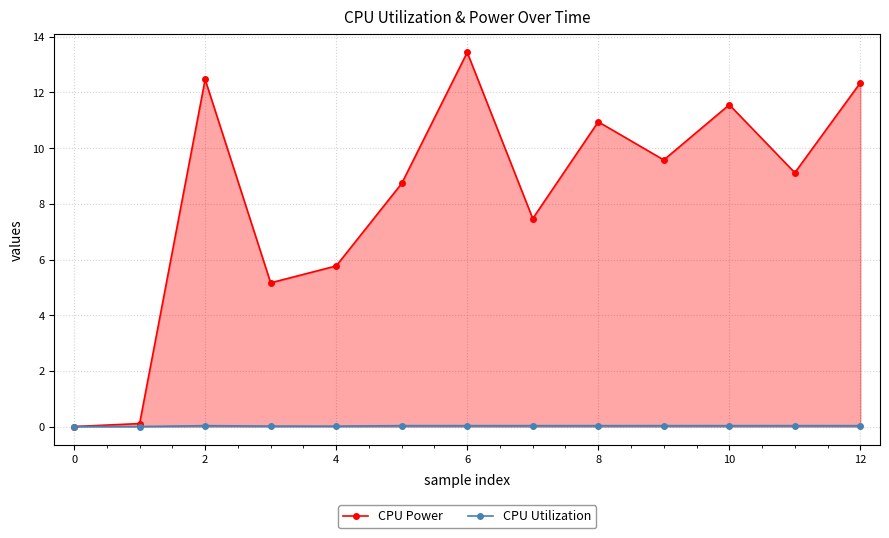

Rank the series by their average value, from highest to lowest.

CPU Power, CPU Utilization